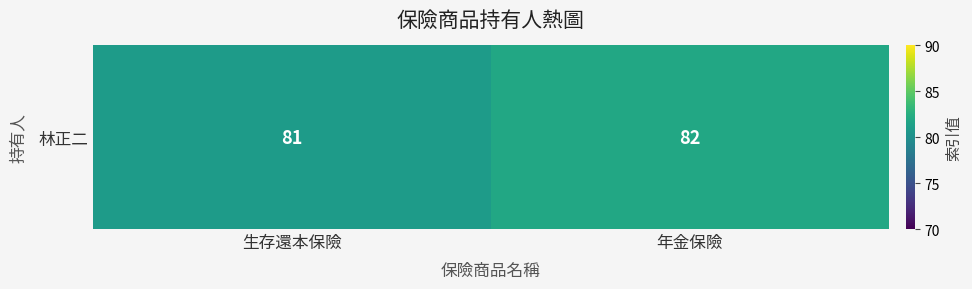

Reading right to left, what are all the values shown in this chart?

年金保險=82	生存還本保險=81